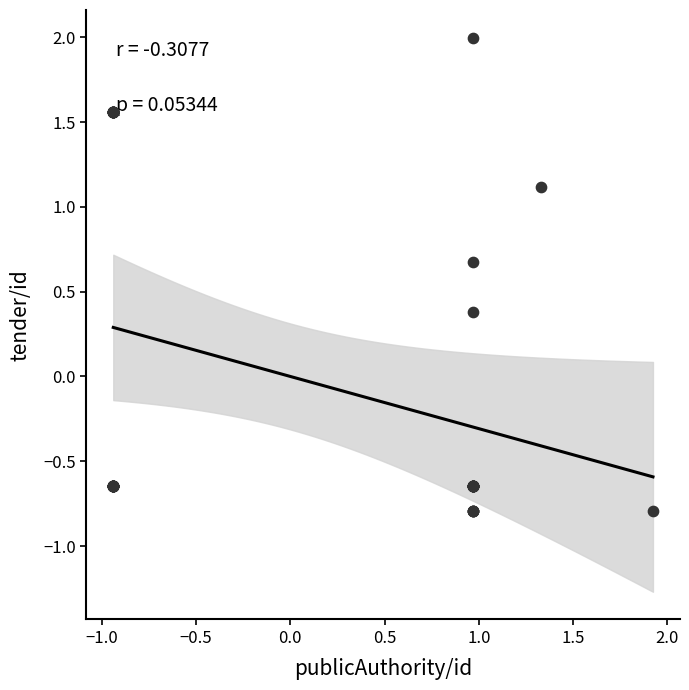

What Y value in the scatter plot is closest to 0?

0.4